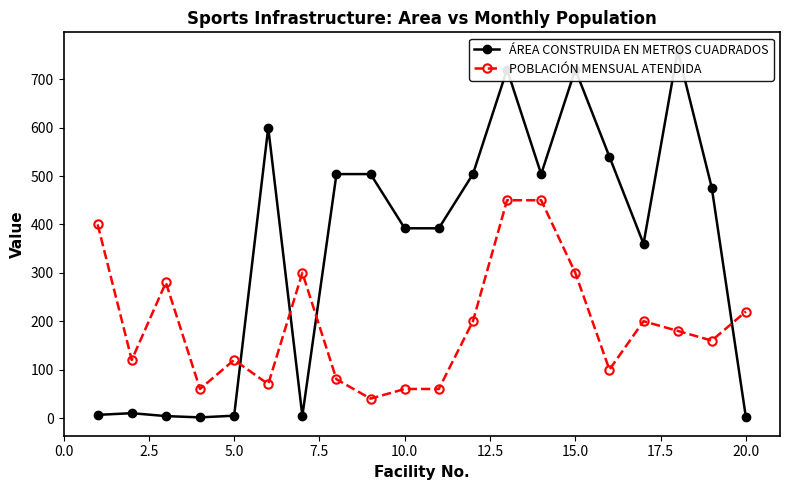

Reading left to right, transcribe all the data shown in this chart.

ÁREA CONSTRUIDA EN METROS CUADRADOS: 6.5	10.0	4.0	1.3	4.8	600.0	4.5	504.0	504.0	392.0	392.0	504.0	720.0	504.0	720.0	540.0	360.0	759.0	476.0	1.6
POBLACIÓN MENSUAL ATENDIDA: 400.0	120.0	280.0	60.0	120.0	70.0	300.0	80.0	40.0	60.0	60.0	200.0	450.0	450.0	300.0	100.0	200.0	180.0	160.0	220.0